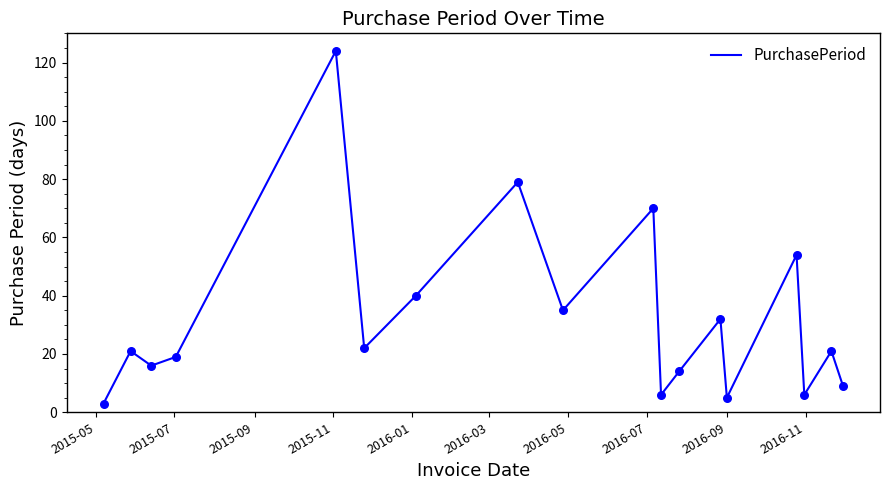

What is the maximum value shown in the chart?

124